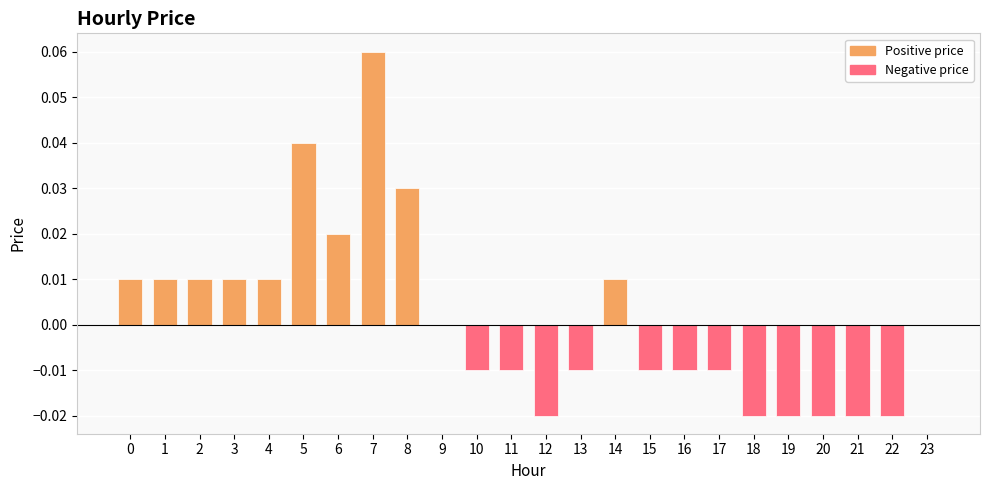

The chart shows a value of -0.0 at 18. True or false?

True